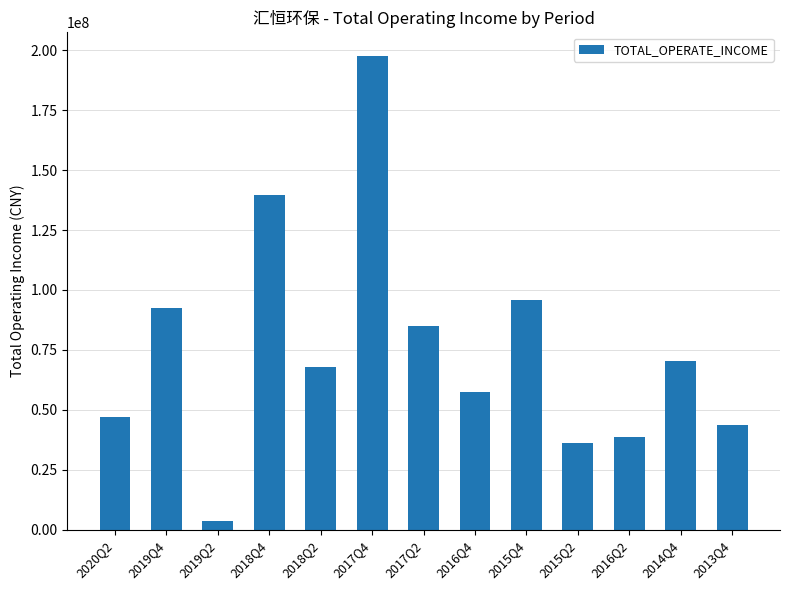

How many data points are less than 67737040?

6